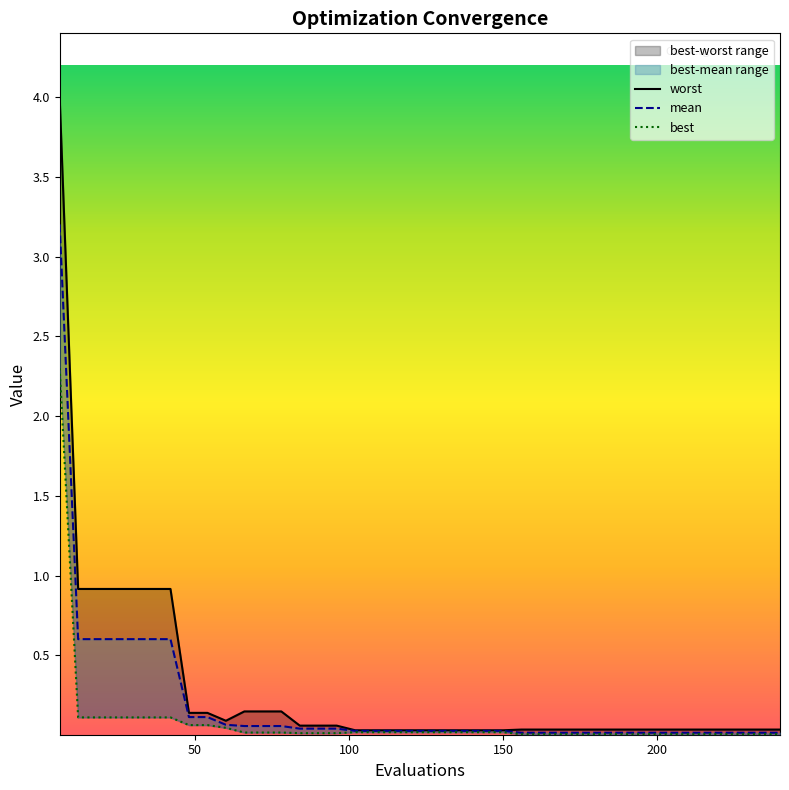

At which category is the sum across all series the highest?

6